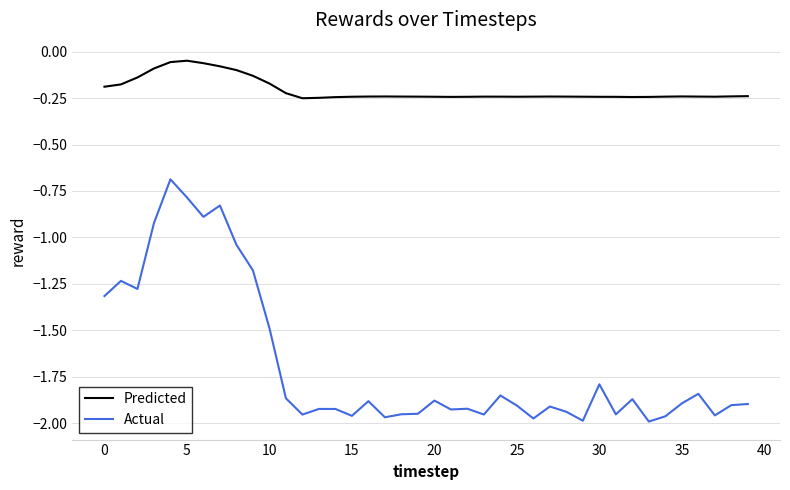

True or false: Predicted and Actual cross at least once.

False